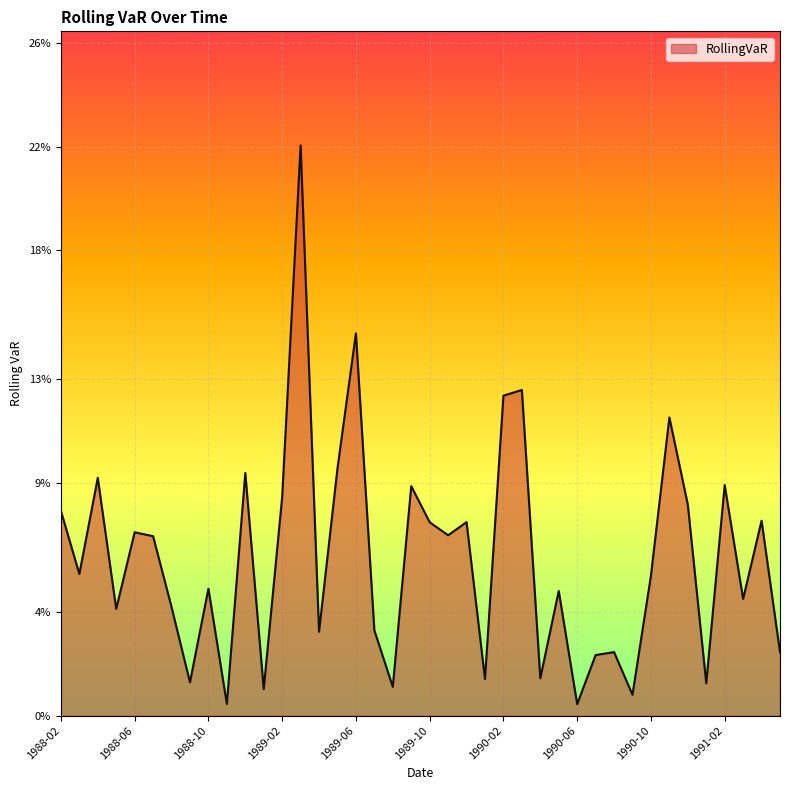

At which category does the data reach its first local valley?

1988-03